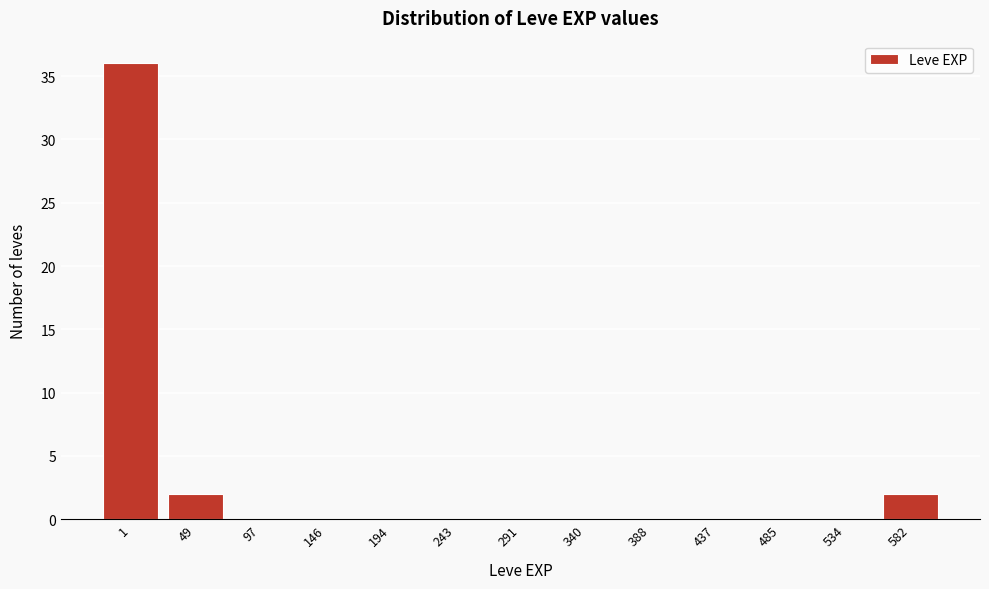

Reading left to right, what are all the values shown in this chart?

1=36	49=2	97=0	146=0	194=0	243=0	291=0	340=0	388=0	437=0	485=0	534=0	582=2